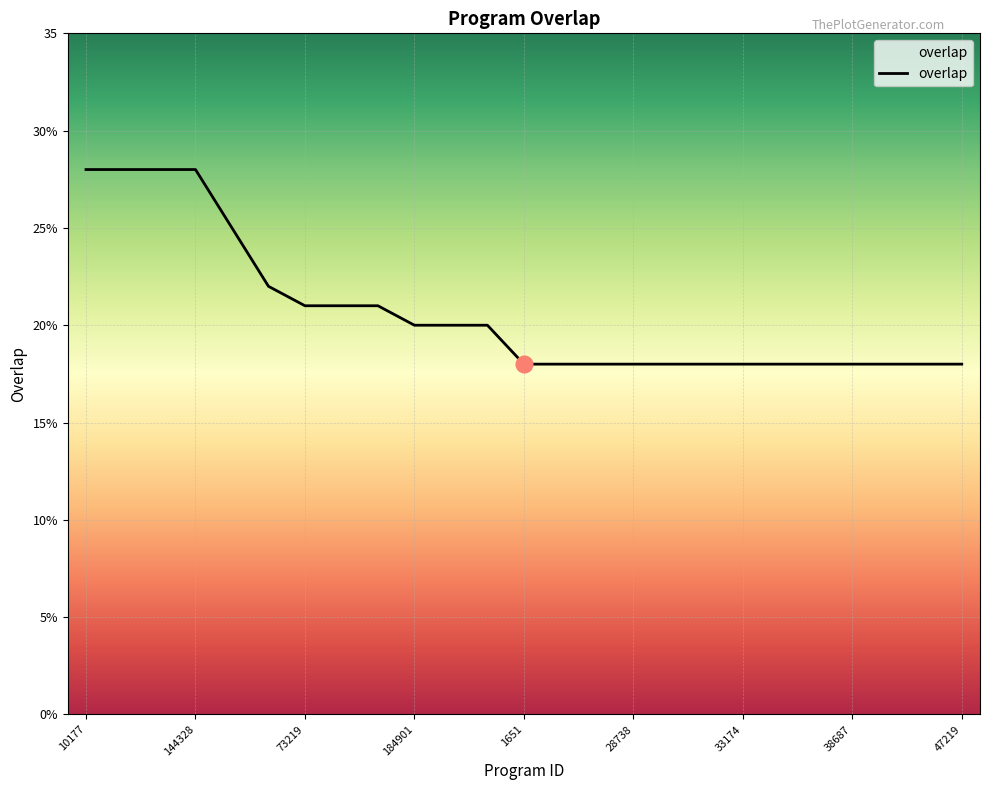

Does the chart display data point markers on the line(s)?

No